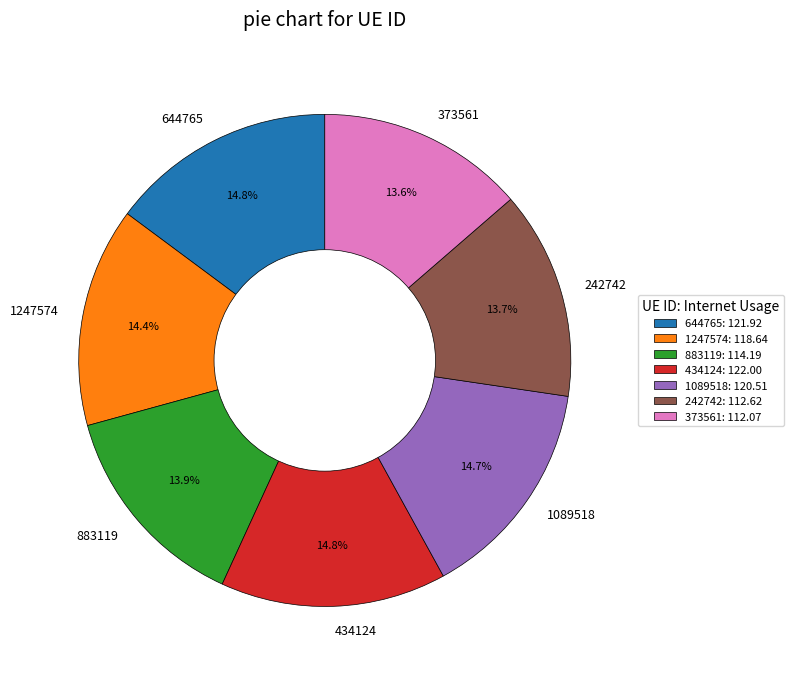

Combined, do 434124 and 1089518 account for over 50%?

No